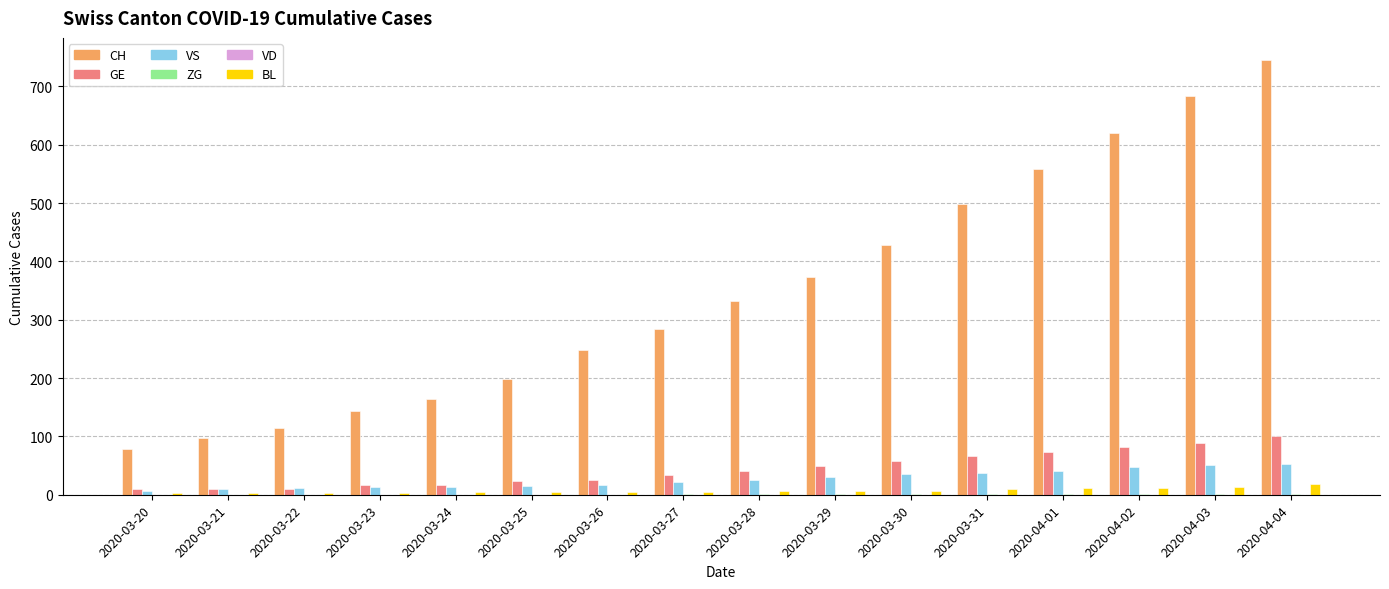

Which series has the largest total across all categories?

CH